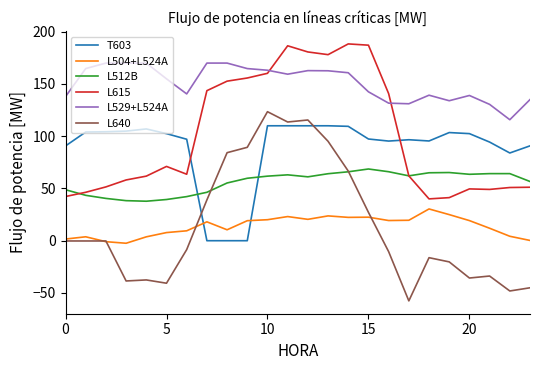

List the series in order of their peak value, lowest first.

L504+L524A, L512B, T603, L640, L529+L524A, L615